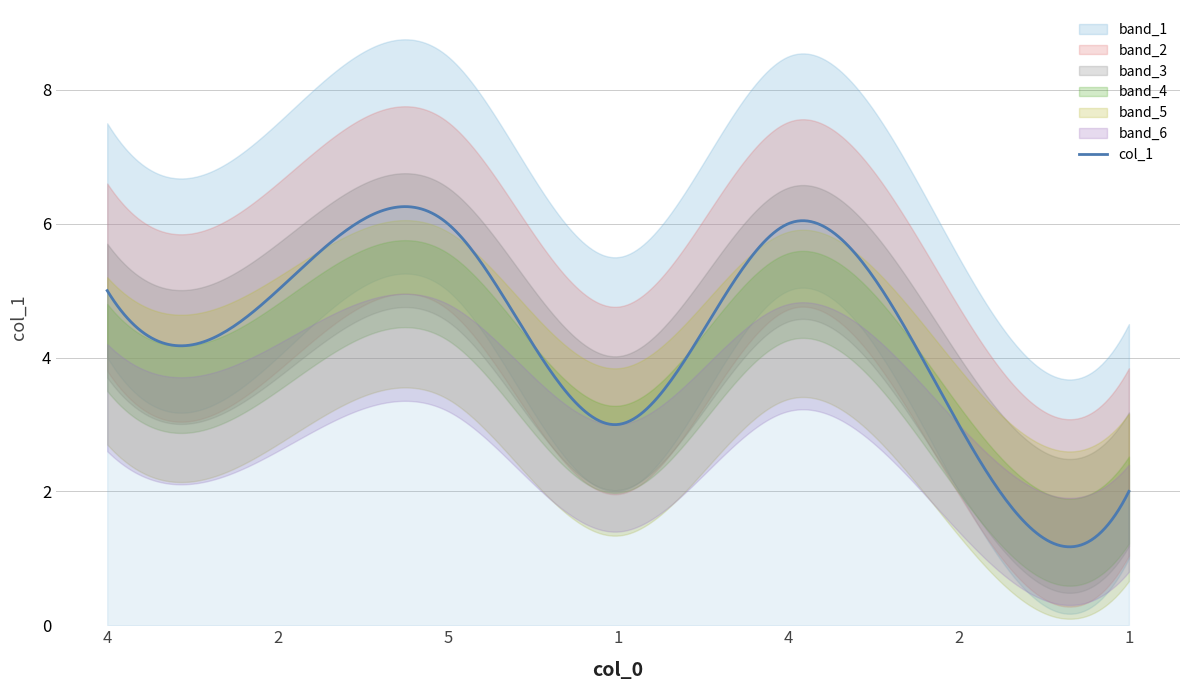

List the labels in order of value, smallest first.

6, 3, 5, 0, 1, 2, 4